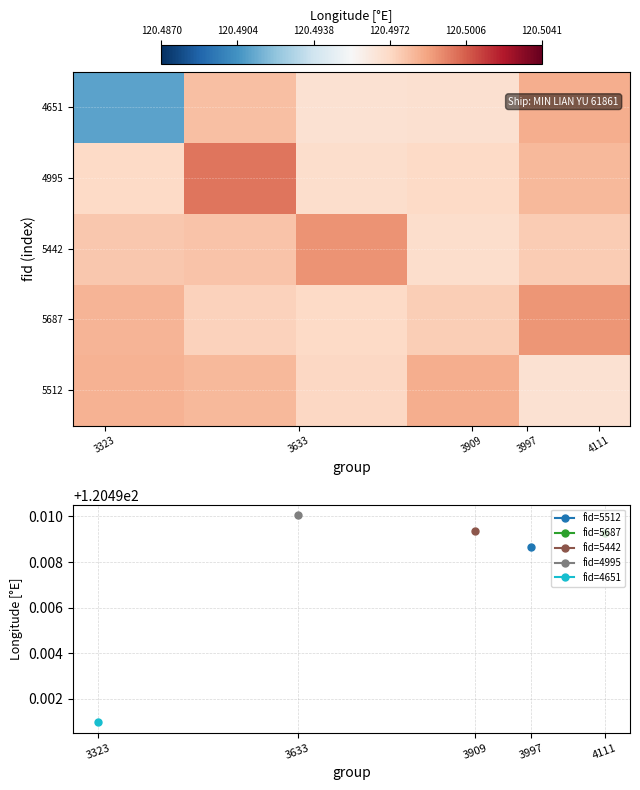

Reading left to right, extract all data points from this chart.

row_0: 120.5	120.5	120.5	120.5	120.5
row_1: 120.5	120.5	120.5	120.5	120.5
row_2: 120.5	120.5	120.5	120.5	120.5
row_3: 120.5	120.5	120.5	120.5	120.5
row_4: 120.5	120.5	120.5	120.5	120.5